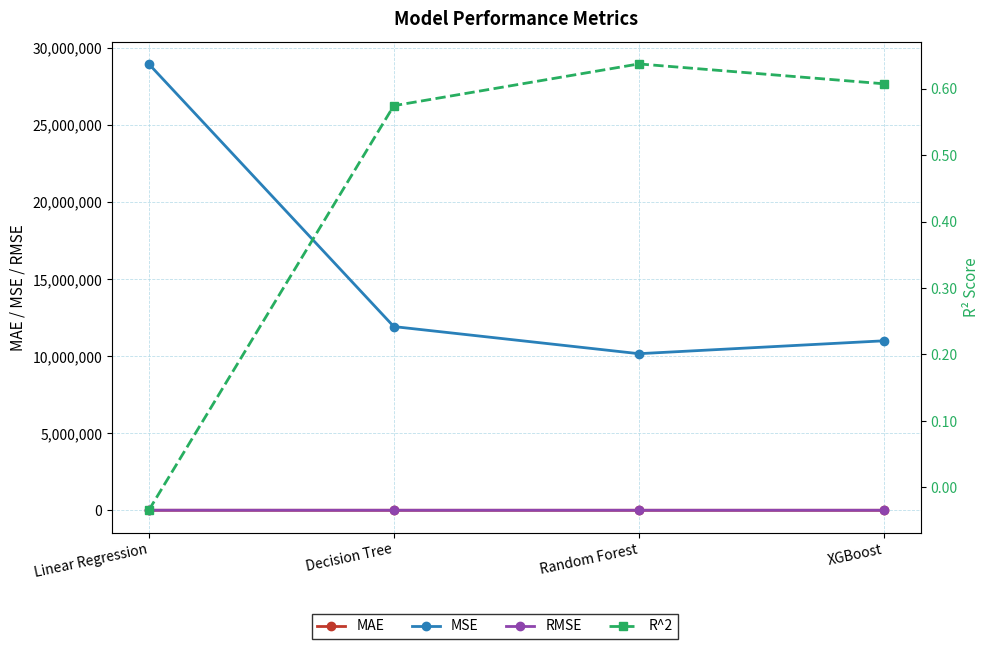

Reading left to right, transcribe all the data shown in this chart.

MAE: Linear Regression=3675.3	Decision Tree=2638.0	Random Forest=2473.1	XGBoost=2466.6
MSE: Linear Regression=28977578.7	Decision Tree=11927521.2	Random Forest=10167395.4	XGBoost=11004026.0
RMSE: Linear Regression=5383.1	Decision Tree=3453.6	Random Forest=3188.6	XGBoost=3317.2
R^2: Linear Regression=-0.0	Decision Tree=0.6	Random Forest=0.6	XGBoost=0.6